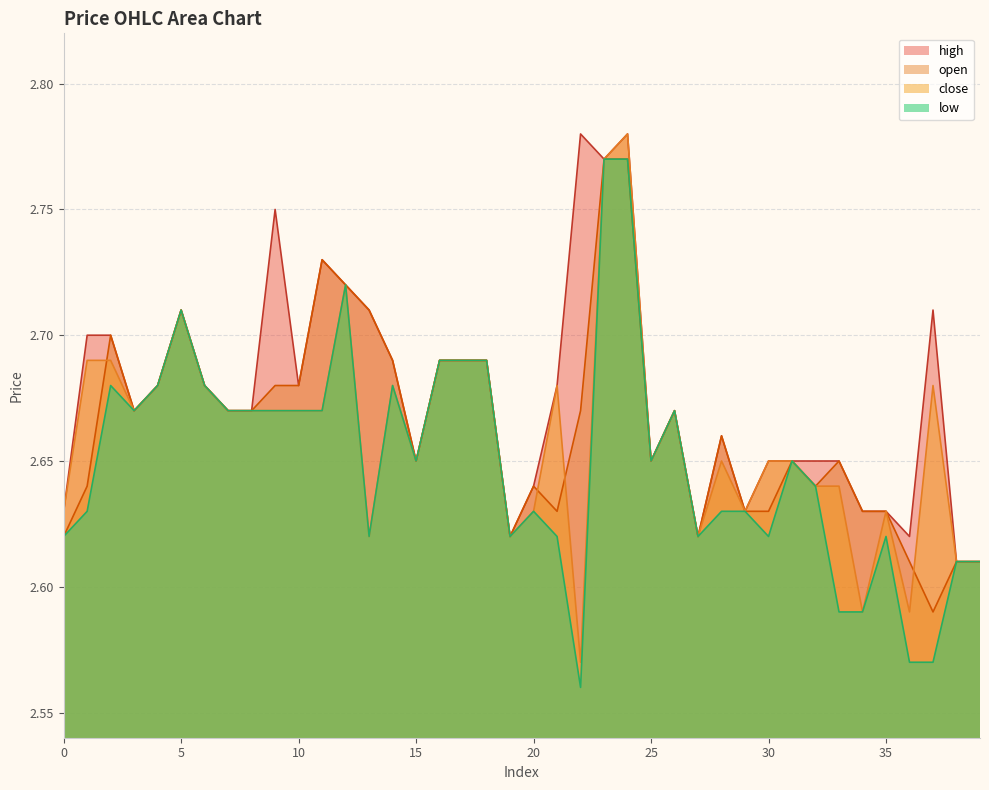

What is the difference between the high values at 3 and 22?

0.1